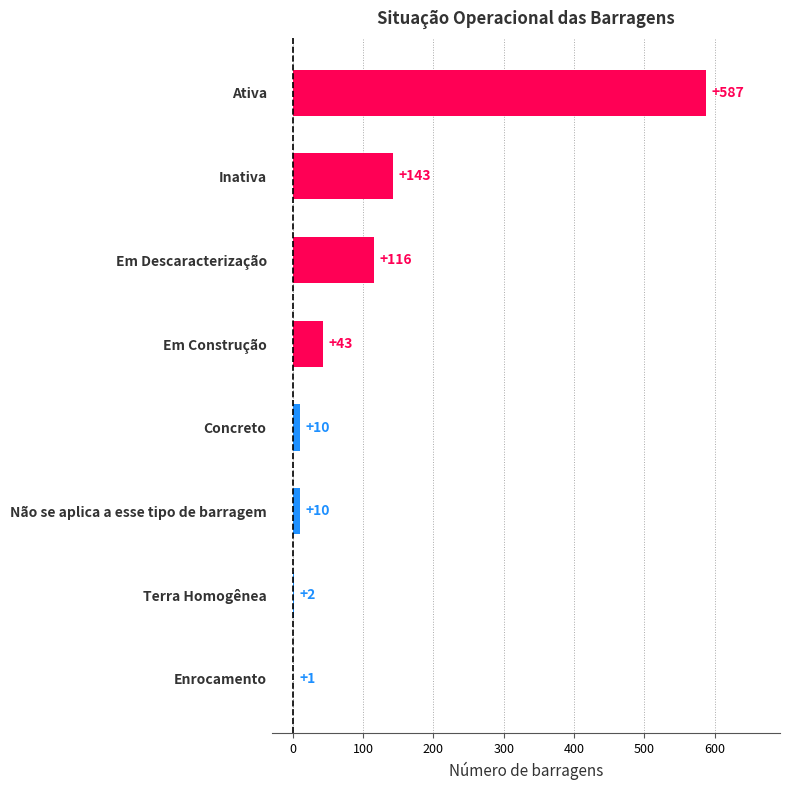

The chart shows a value of 10 at Não se aplica a esse tipo de barragem. True or false?

True